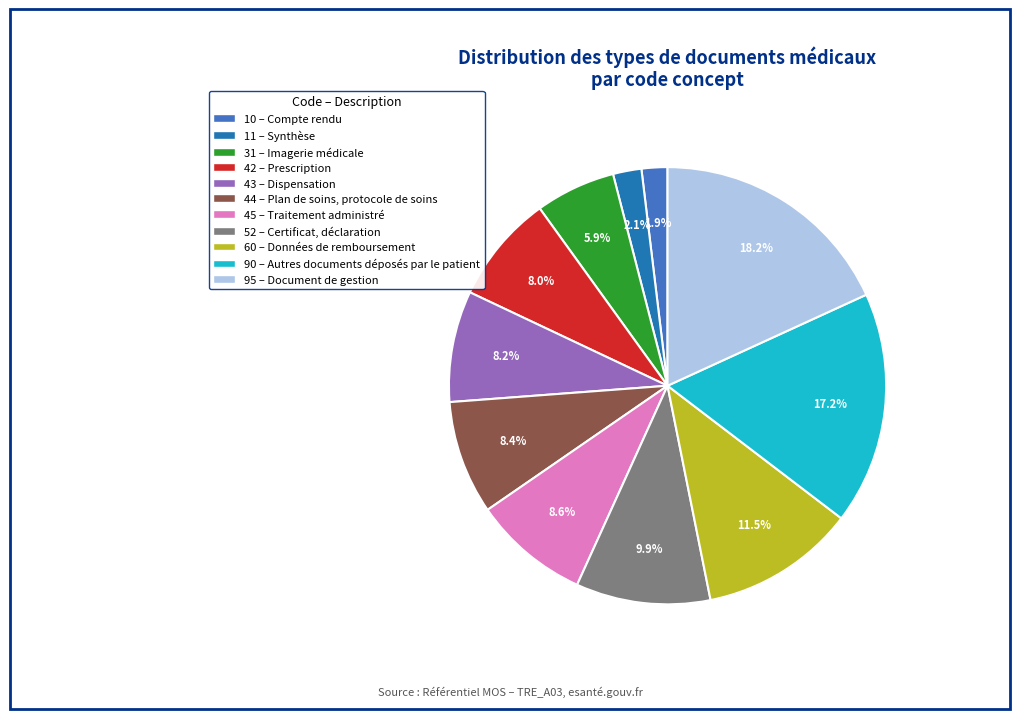

Does any single category account for the majority?

No